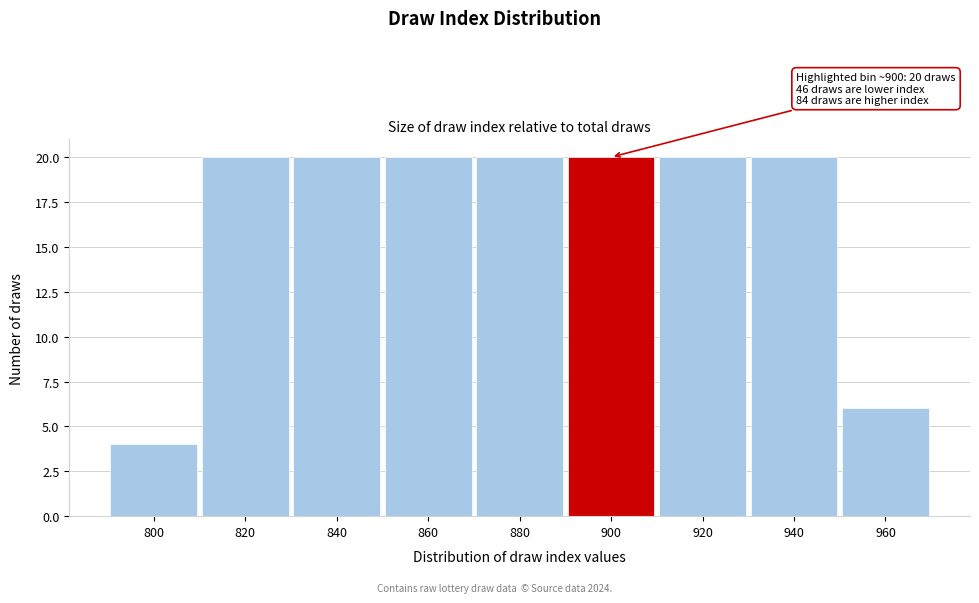

Reading left to right, transcribe all the data shown in this chart.

4	20	20	20	20	20	20	20	6